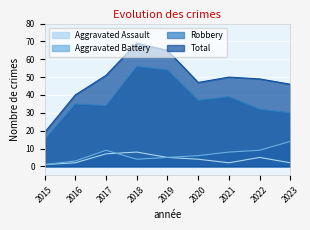

How many values in the Aggravated Battery series exceed 6?

4